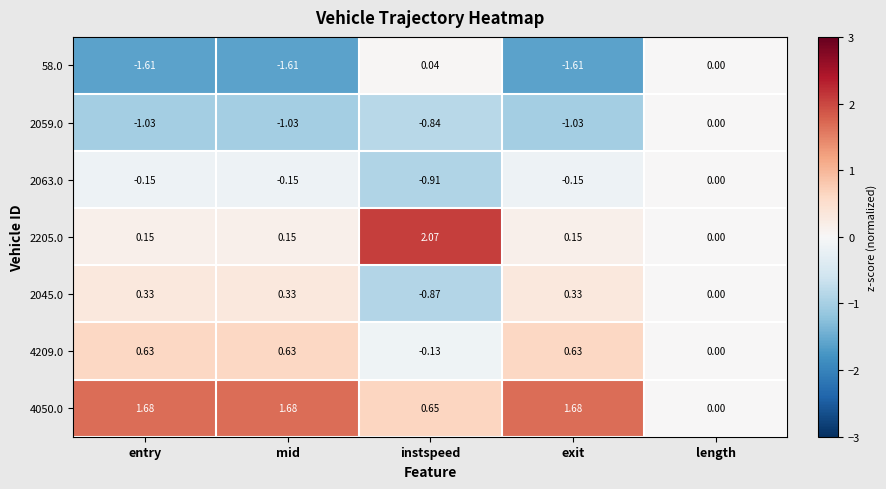

Which label corresponds to the largest value in the chart?

instspeed